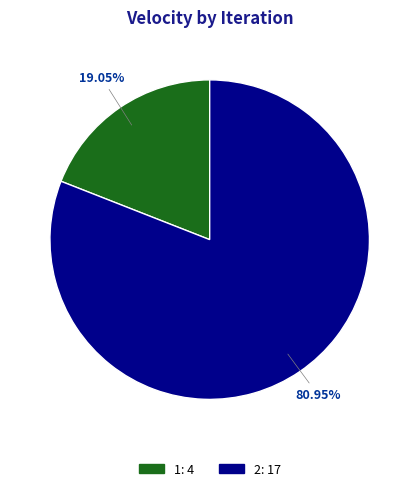

Which has a higher value, 1 or 2?

2